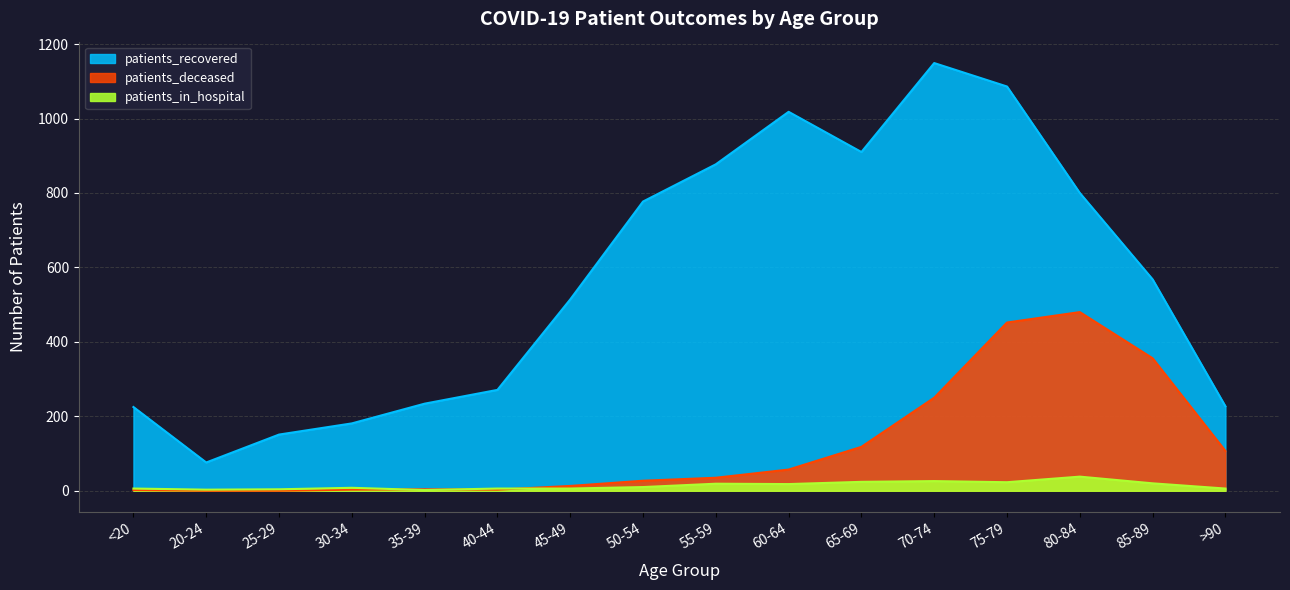

Is it true that patients_deceased equals 251 at 80-84?

False